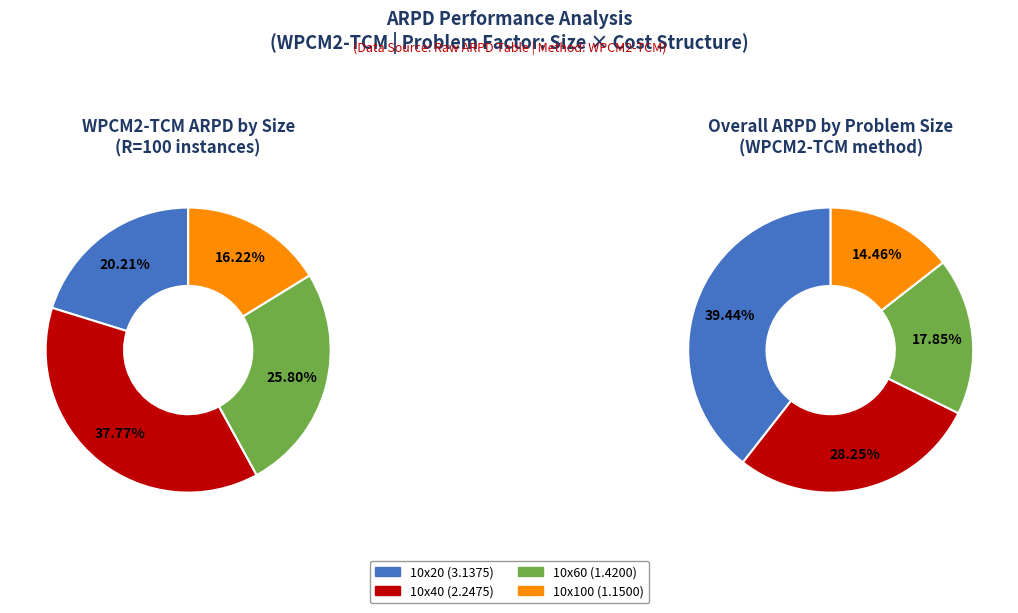

What is the total percentage of 10x40 (R=100) and 10x100 (R=100)?

54.0%